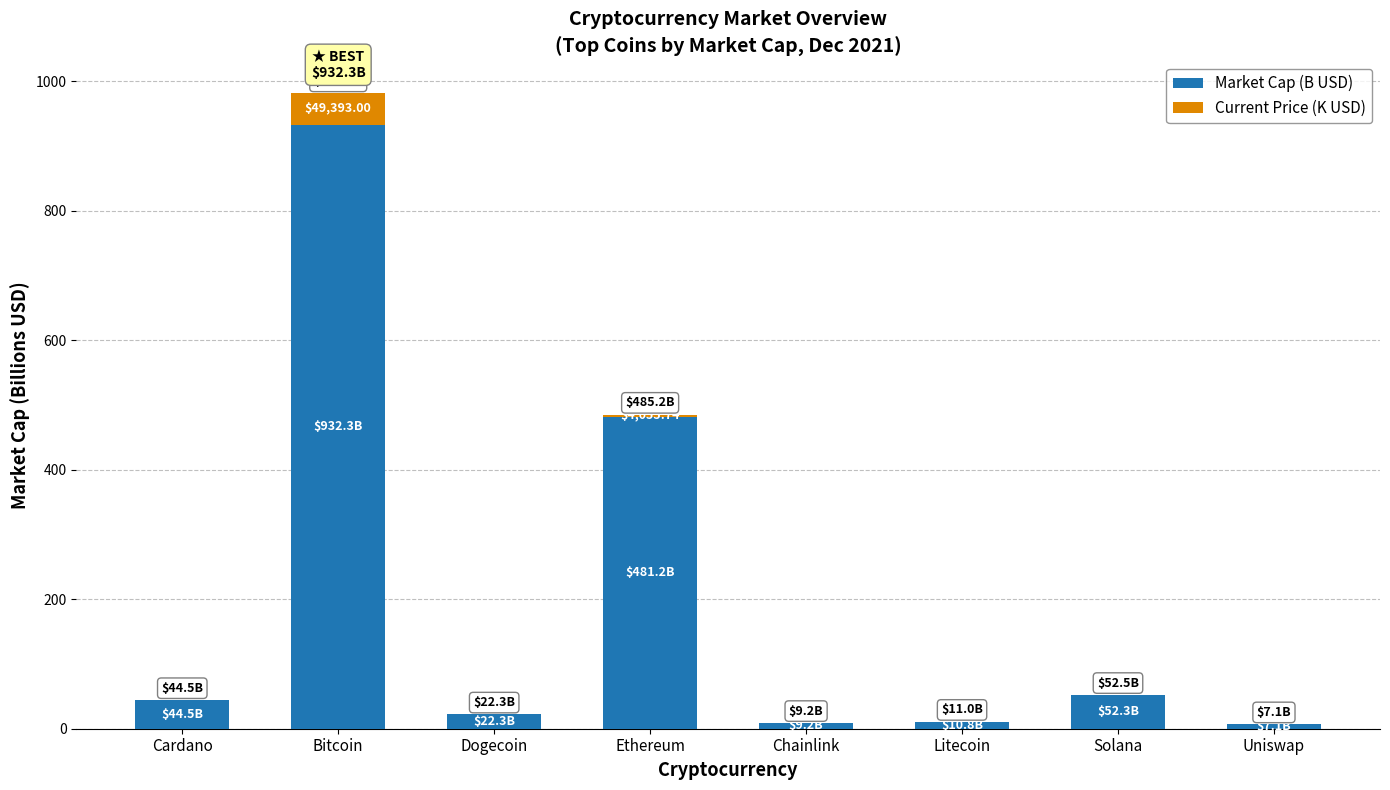

At which label does Market Cap (B USD) reach its peak?

Bitcoin